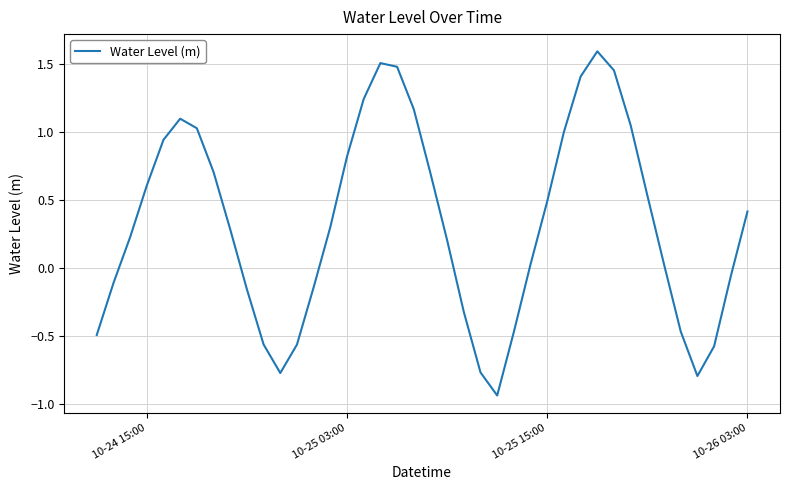

What is the difference between the maximum and minimum values?

2.5